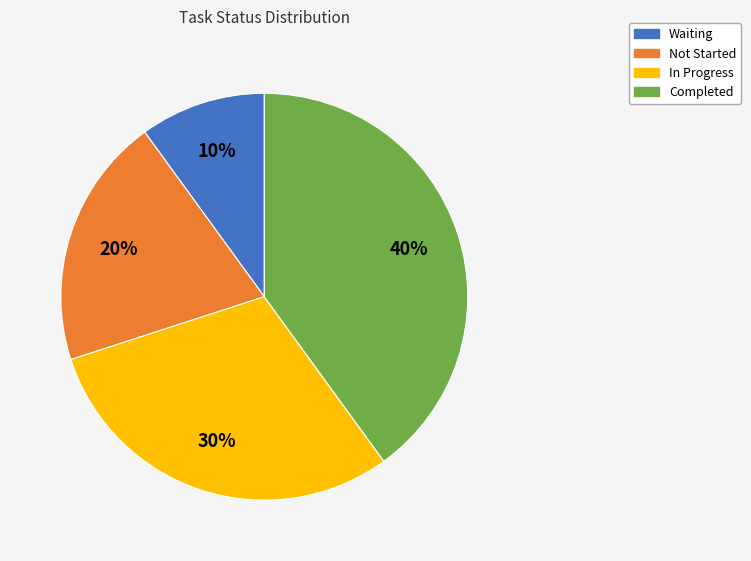

Rank the categories by value from highest to lowest.

Completed, In Progress, Not Started, Waiting